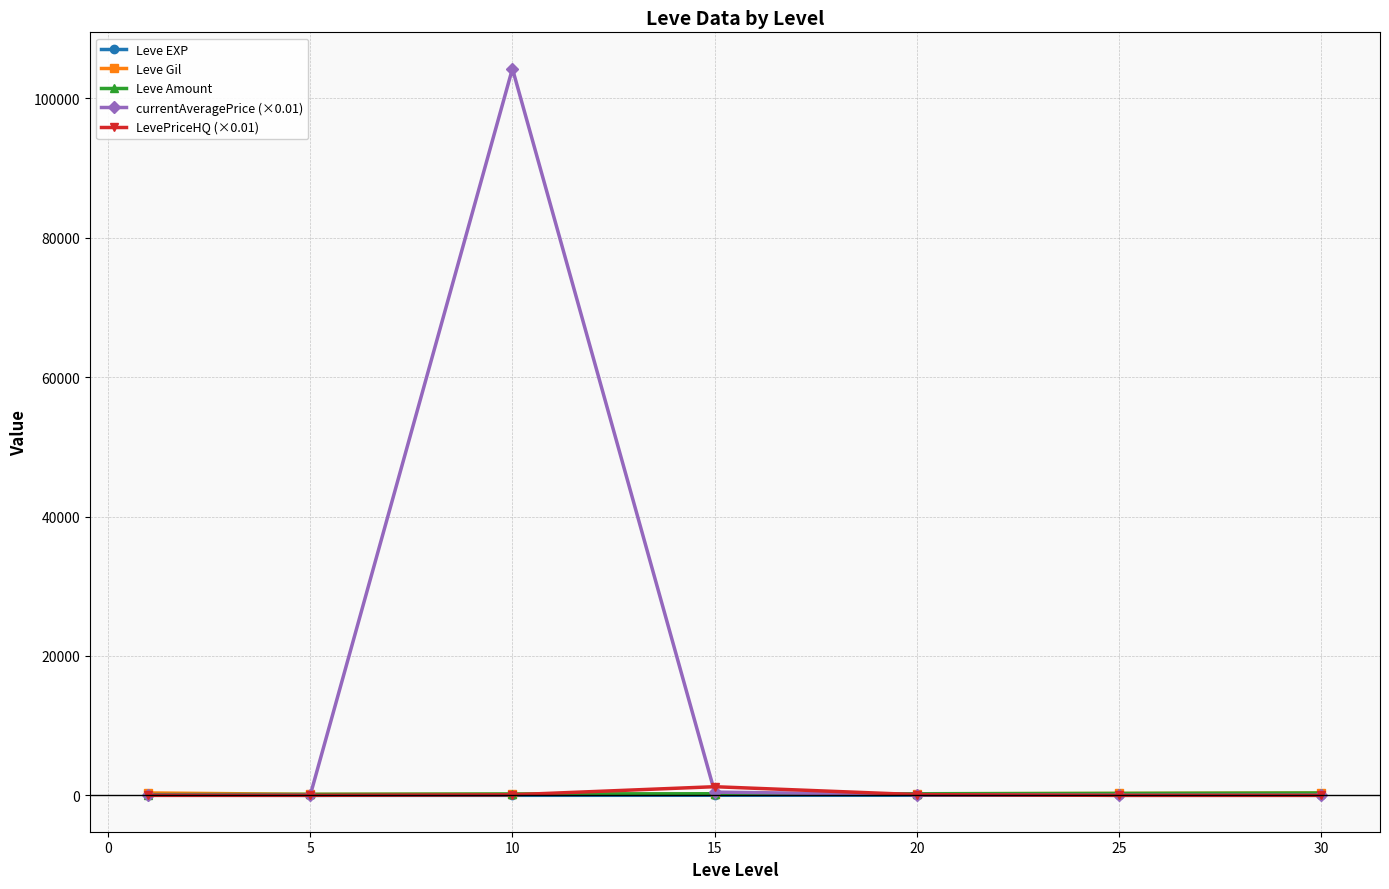

Which series has the largest total across all categories?

currentAveragePrice (×0.01)